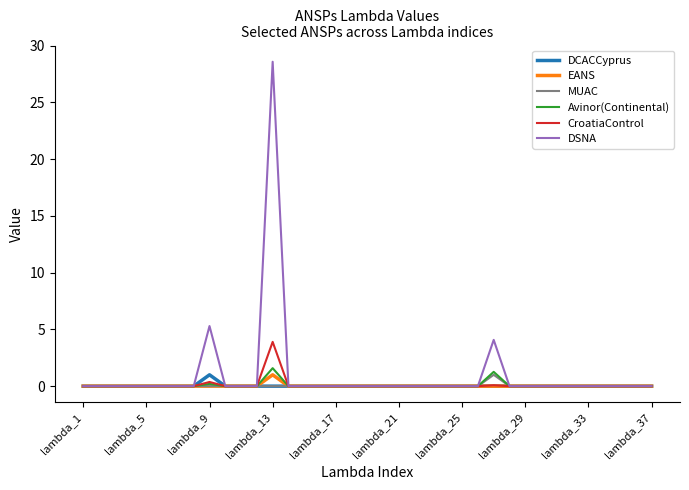

What is the maximum value shown in the chart?

28.6